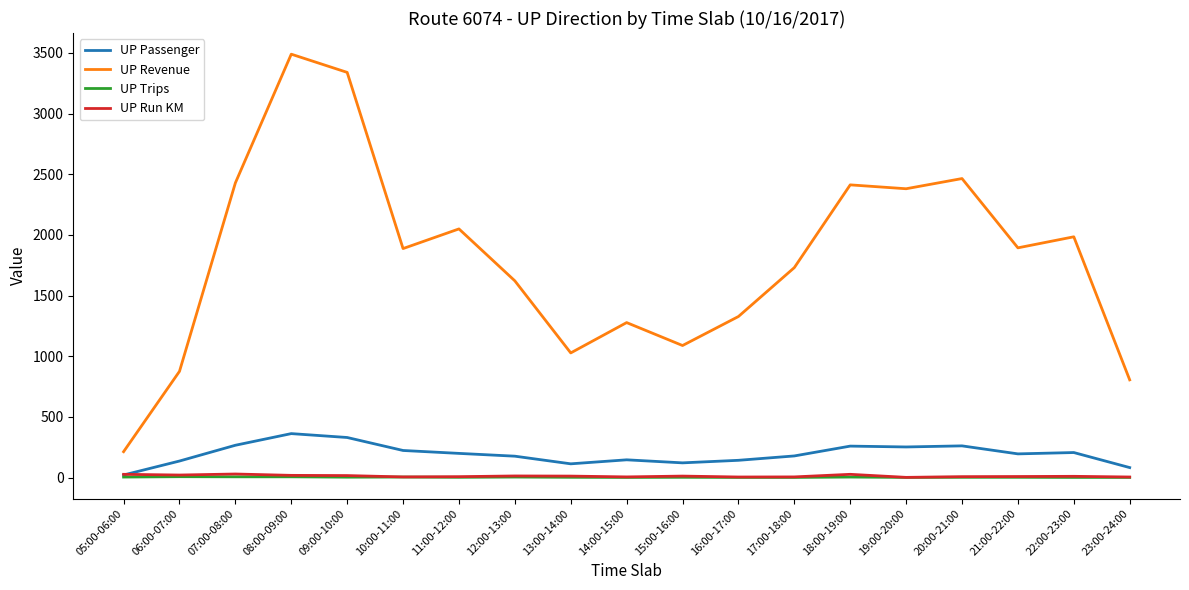

Which series has the largest total across all categories?

UP Revenue